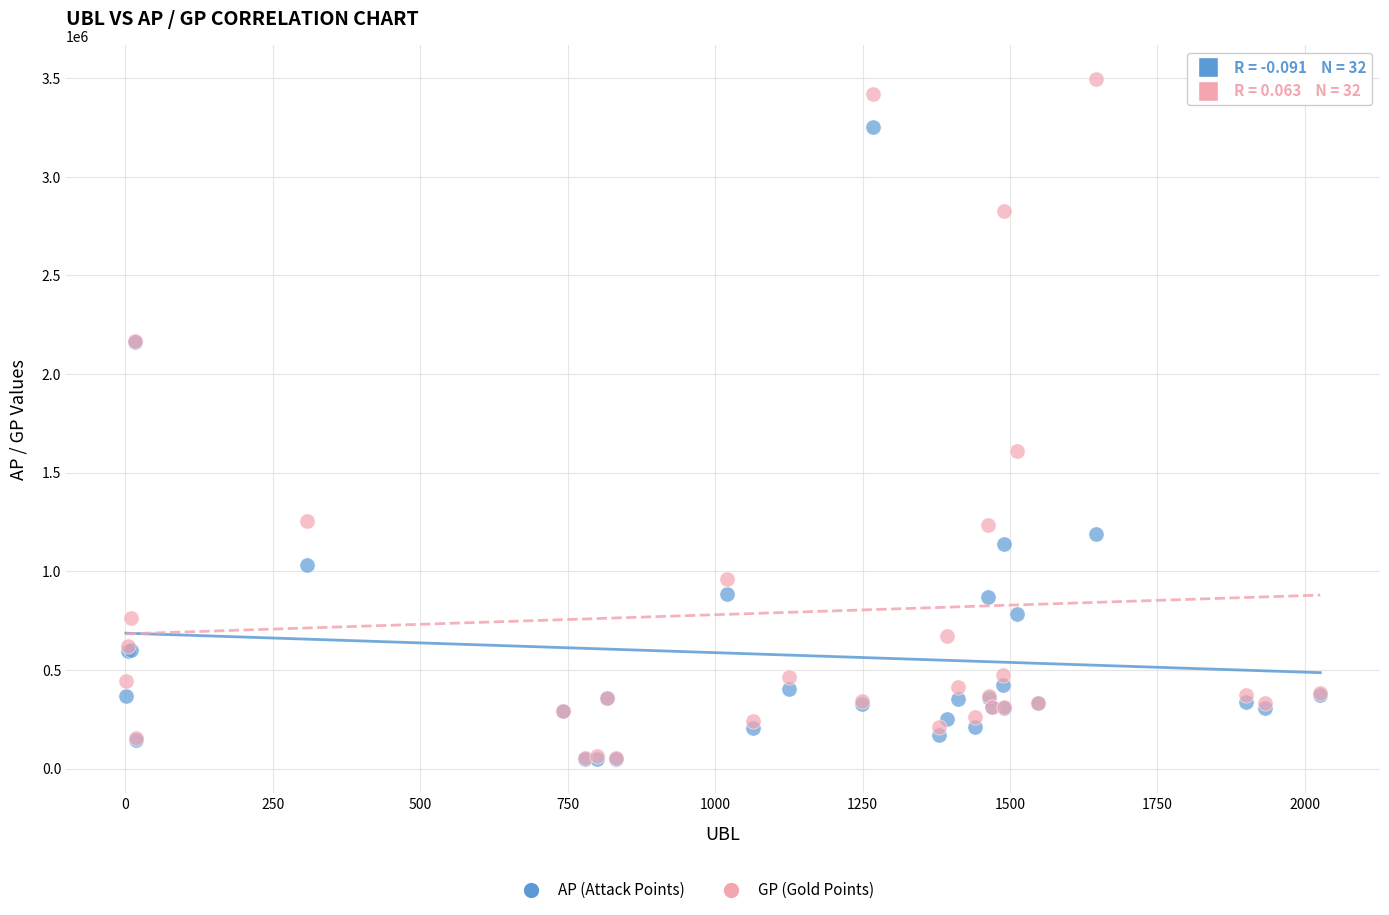

Which series contains the highest Y value?

GP (Gold Points)